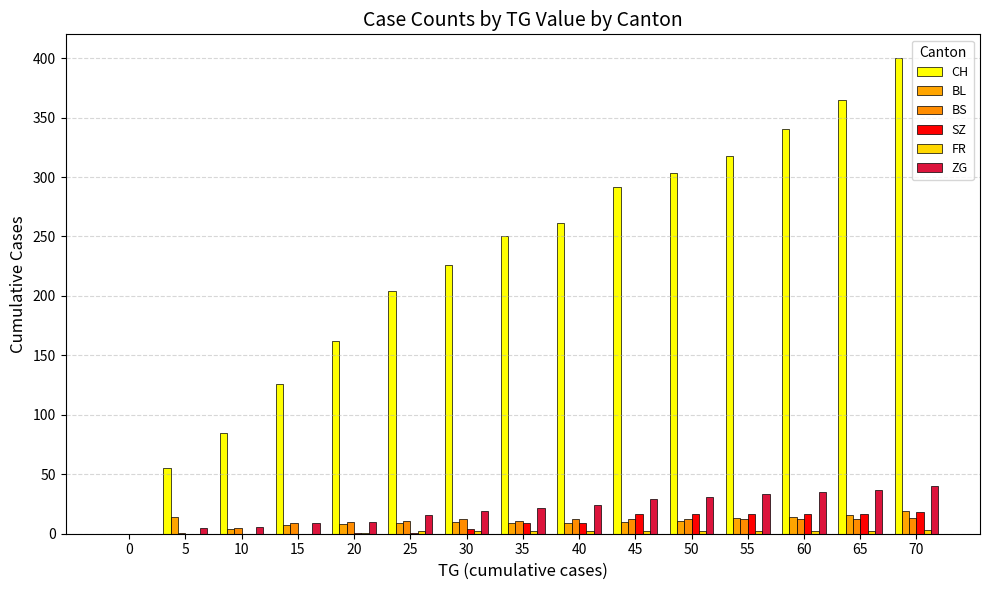

The SZ series shows 9 at 35. True or false?

True